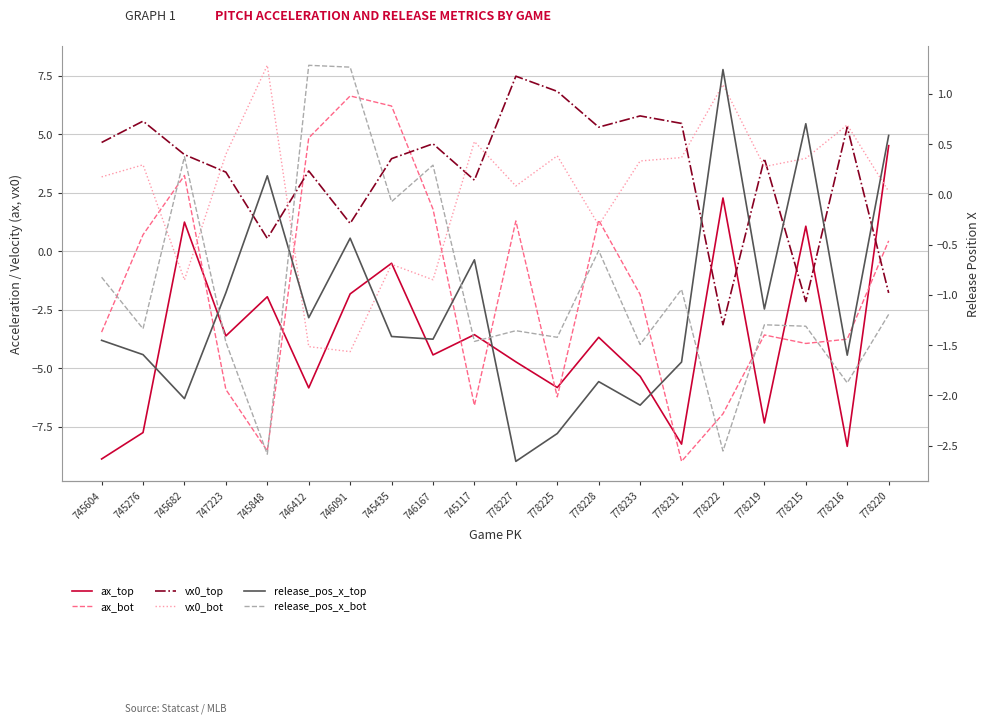

The release_pos_x_top series shows -1.7 at 778227. True or false?

False